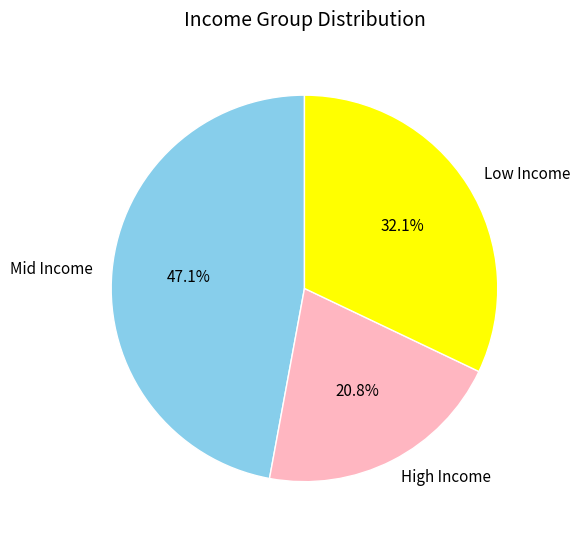

What is the total percentage of Mid Income and Low Income?

79.2%